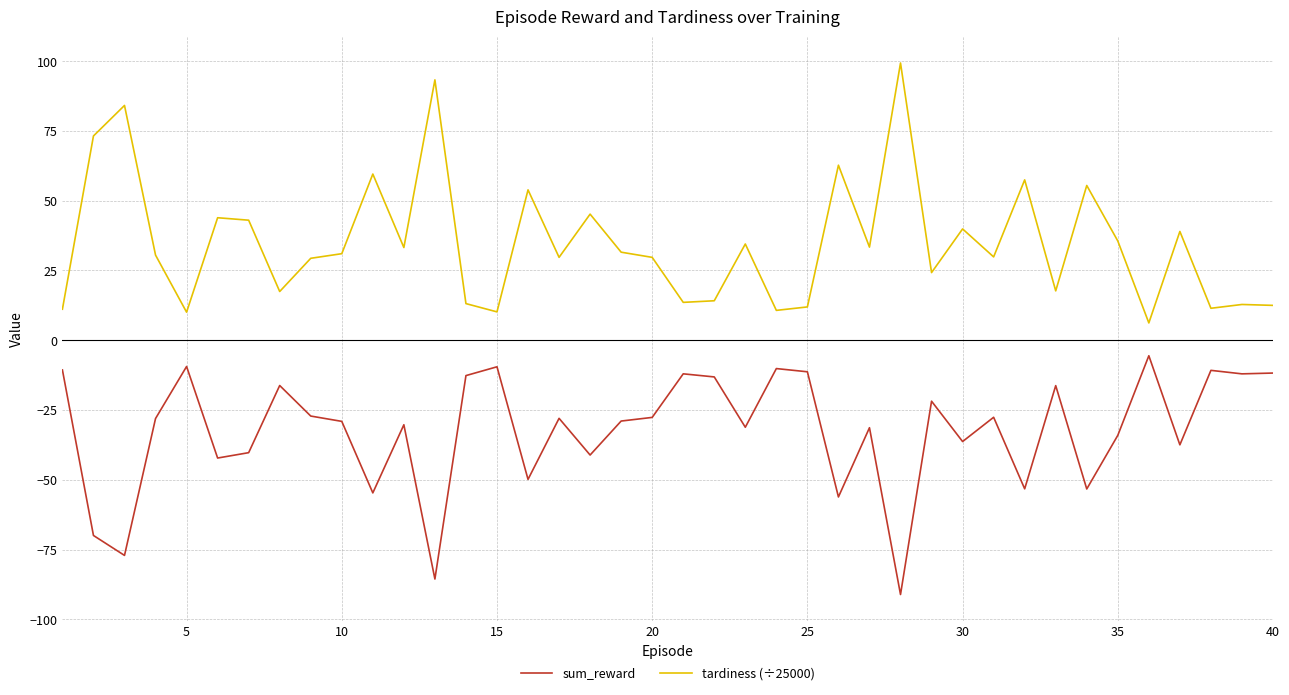

True or false: tardiness (÷25000) and sum_reward intersect in this chart.

False